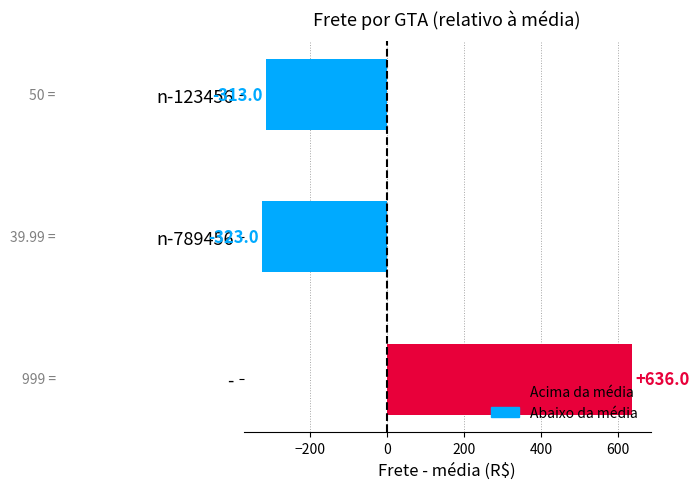

How many categories are shown in the chart?

3